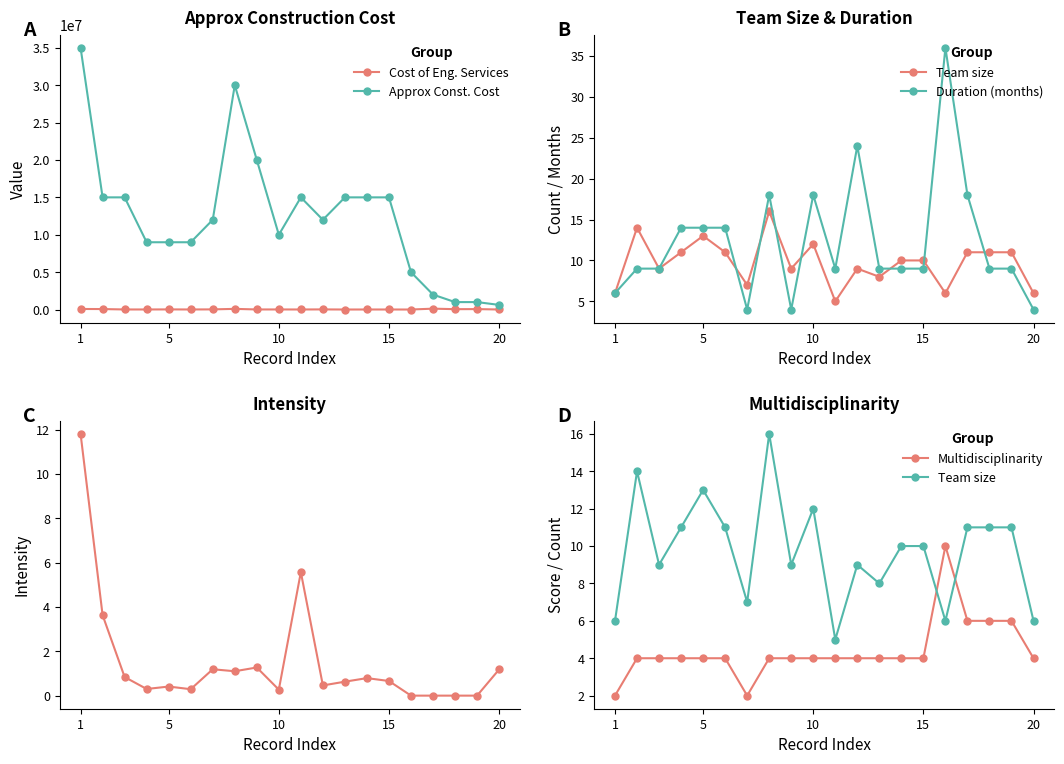

True or false: Cost of Eng. Services has more than 0 points higher than both neighbors.

True